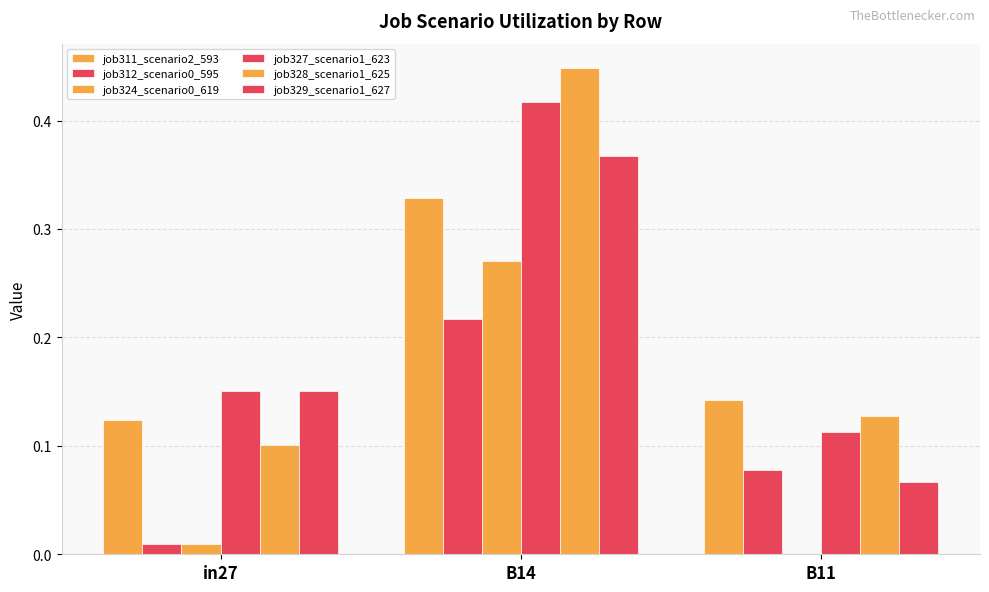

Is it true that job327_scenario1_623 equals 0.1 at B11?

True